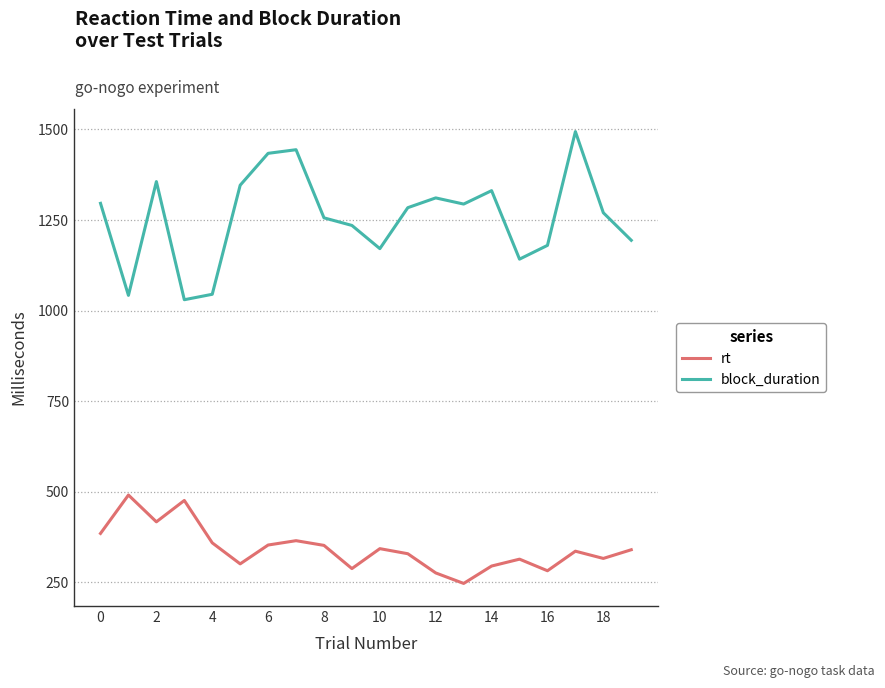

What is the sum of all rt values?

6865